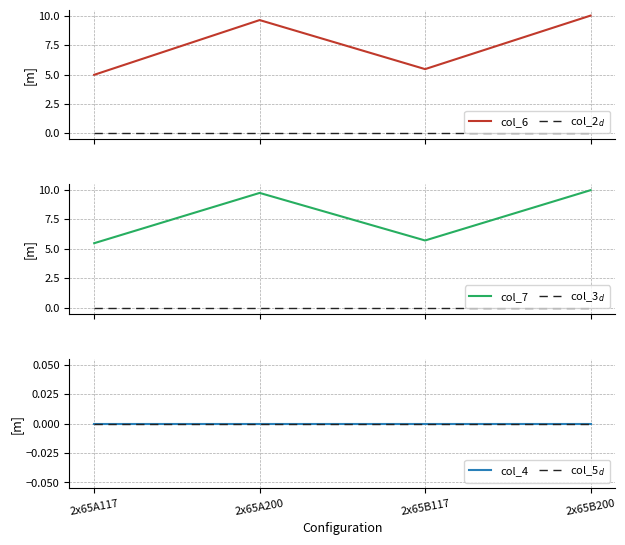

Reading right to left, what are all the values shown in this chart?

col_6: 2x65B200=10.0	2x65B117=5.5	2x65A200=9.6	2x65A117=5.0
col_2$_d$: 2x65B200=0.0	2x65B117=0.0	2x65A200=0.0	2x65A117=0.0
col_7: 2x65B200=9.9	2x65B117=5.7	2x65A200=9.7	2x65A117=5.5
col_3$_d$: 2x65B200=0.0	2x65B117=0.0	2x65A200=0.0	2x65A117=0.0
col_4: 2x65B200=0.0	2x65B117=0.0	2x65A200=0.0	2x65A117=0.0
col_5$_d$: 2x65B200=0.0	2x65B117=0.0	2x65A200=0.0	2x65A117=0.0